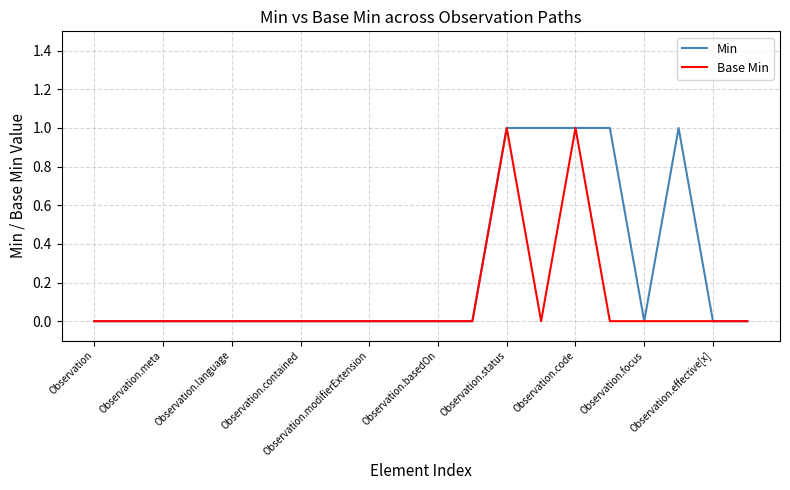

Rank the series by their average value, from highest to lowest.

Min, Base Min